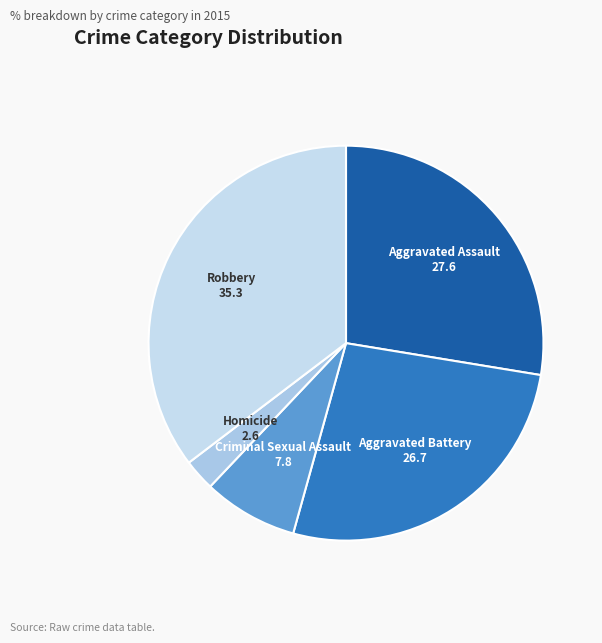

How many segments does this pie chart have?

5